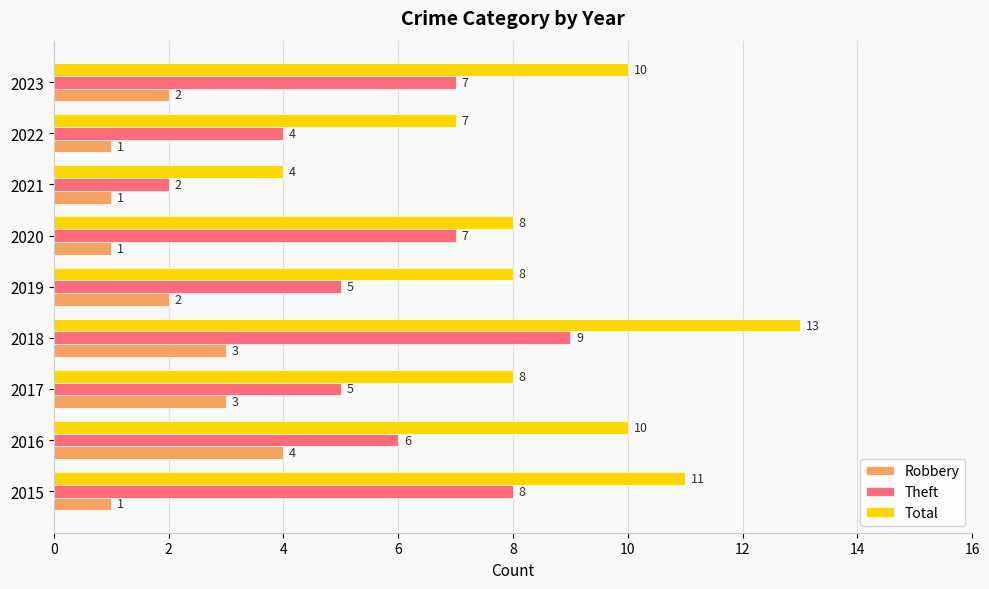

Which series has the largest range (max minus min)?

Total